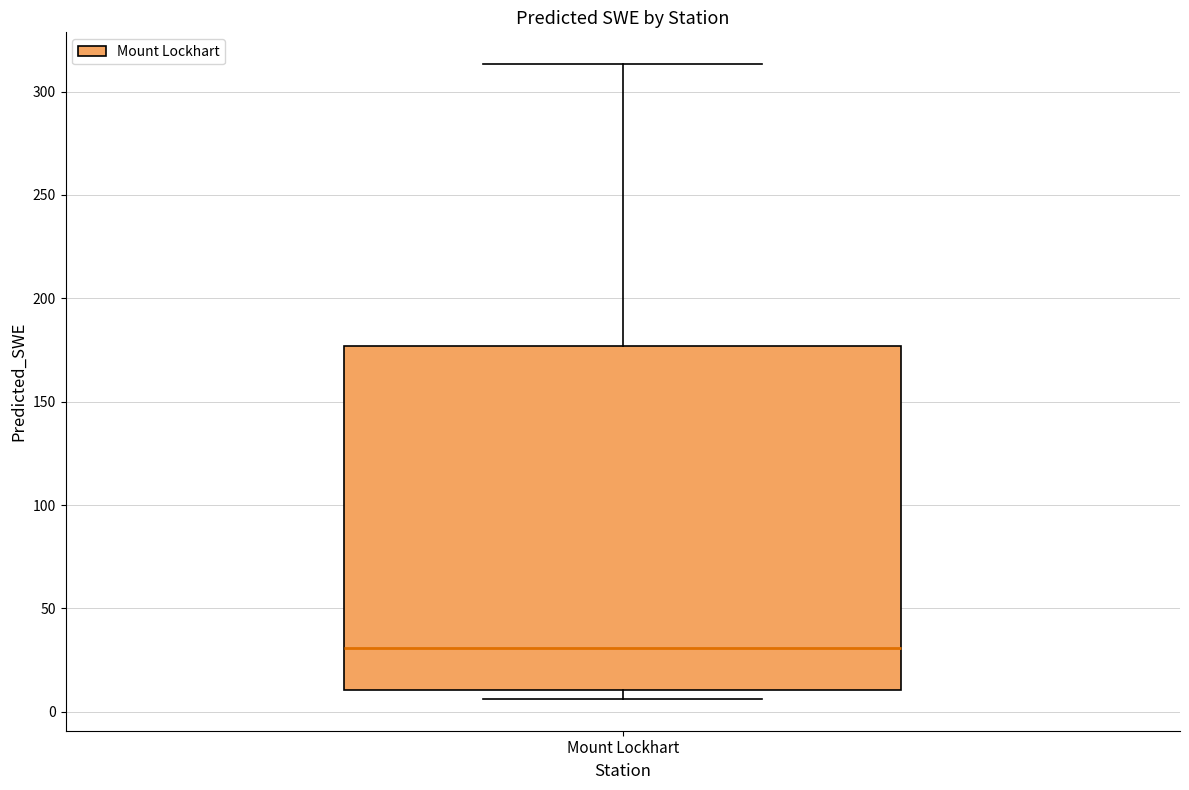

Where does the median line of the box for Mount Lockhart sit on the y-axis? The values are not printed on the chart, so give them approximately, as read against the axis.

30